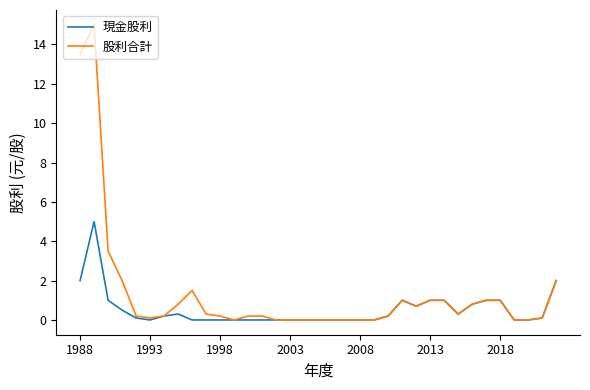

What are all the series names shown in the legend?

現金股利, 股利合計